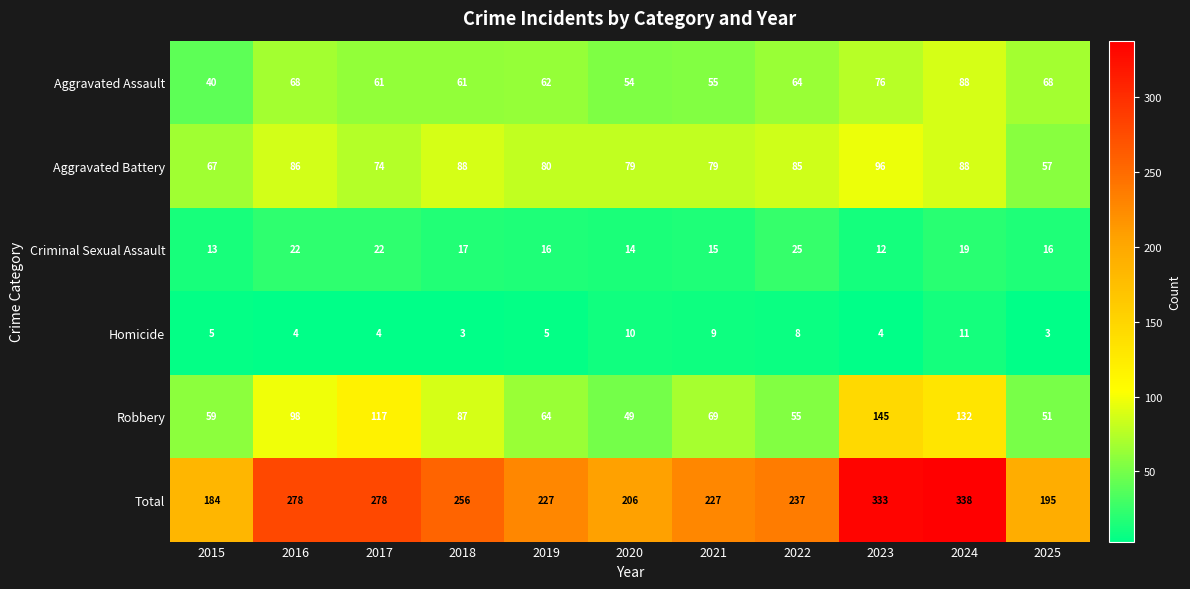

What is the lowest value of the Robbery series?

49